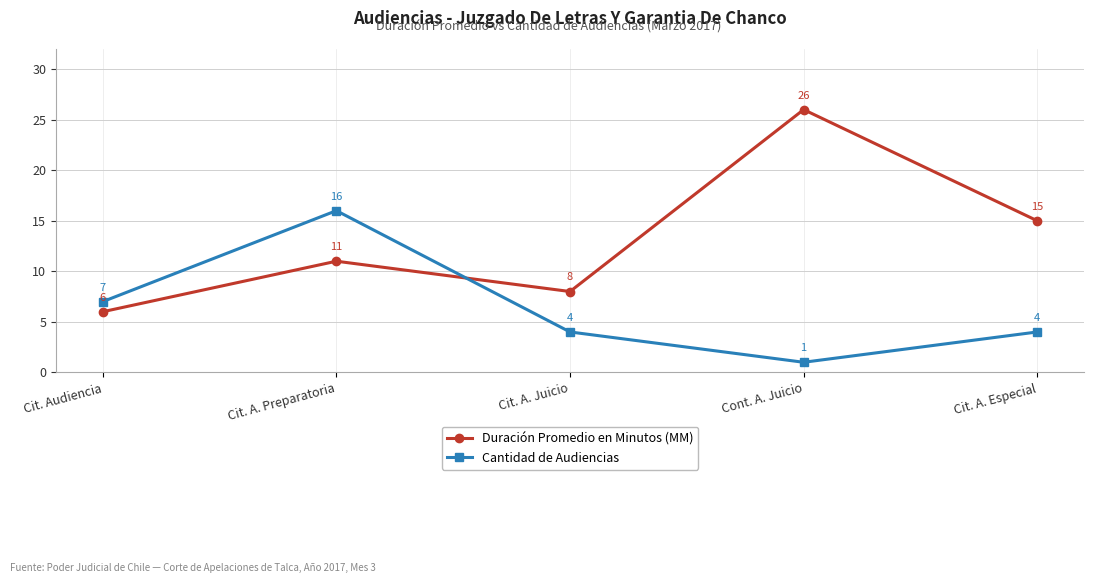

How many values in the Cantidad de Audiencias series are below 4?

1